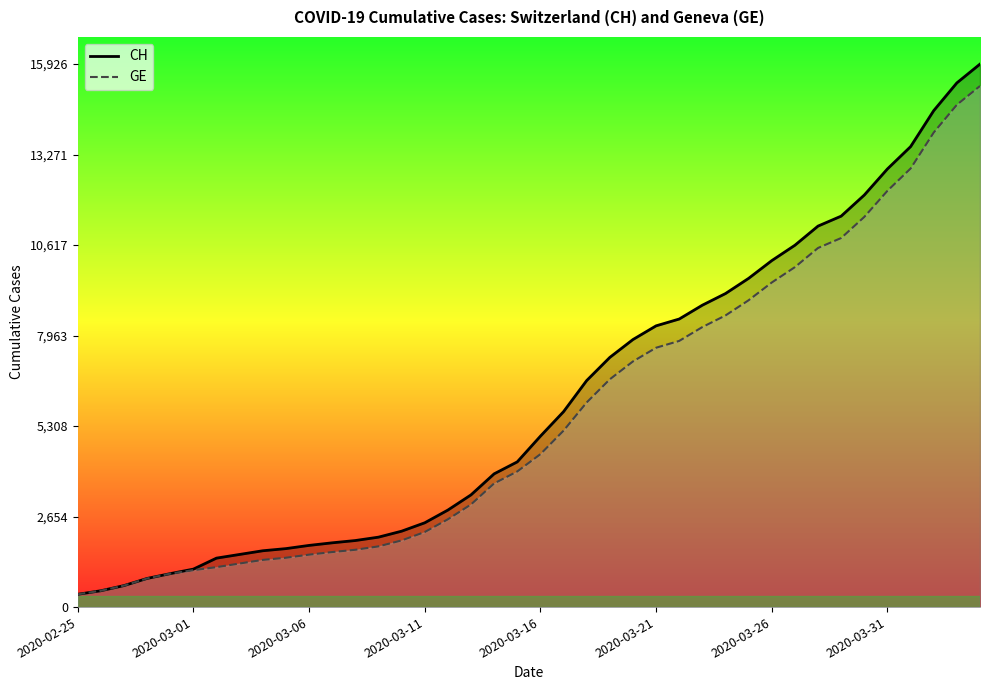

What is the maximum value for CH?

15926